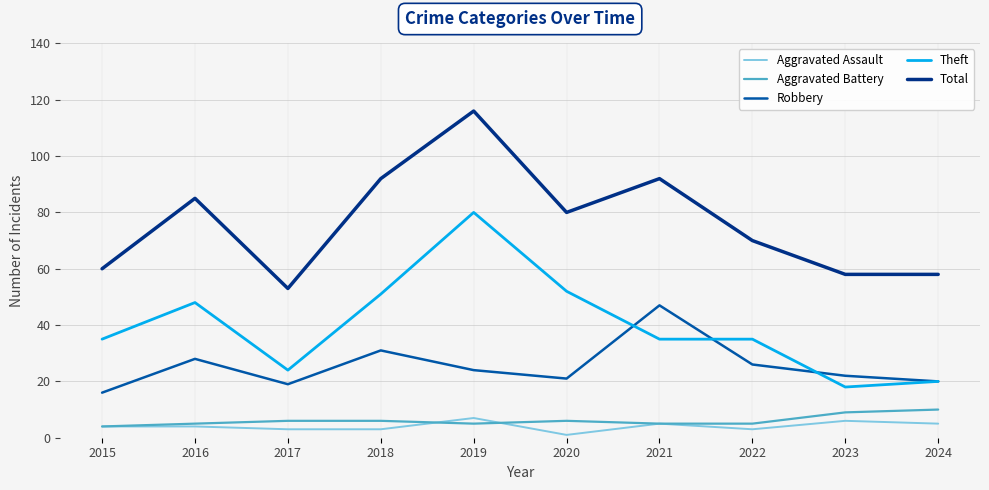

Is it true that Total equals 34 at 2015?

False